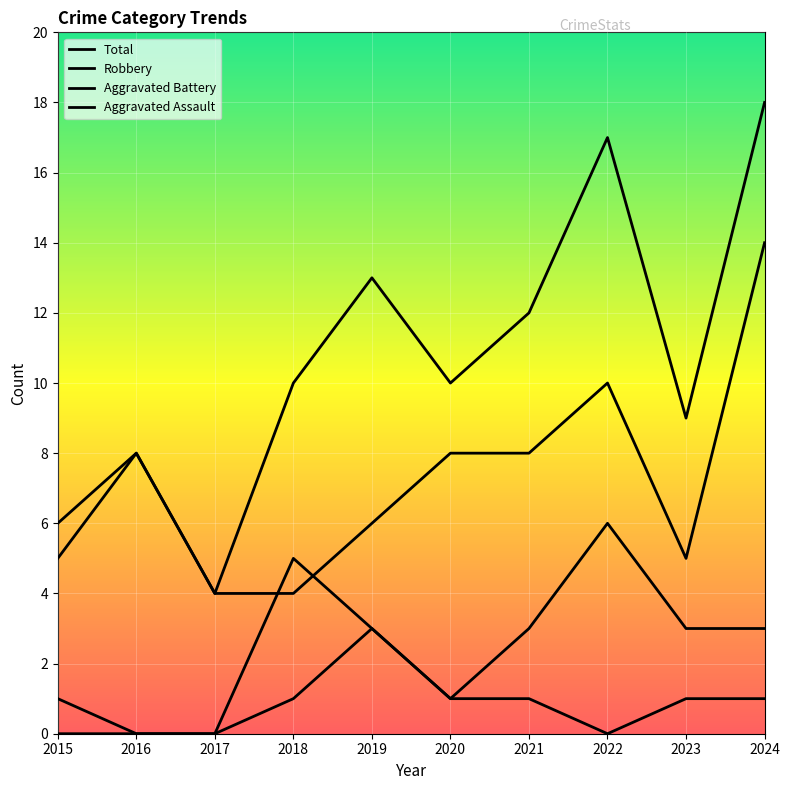

What is the sum of all Aggravated Assault values?

8